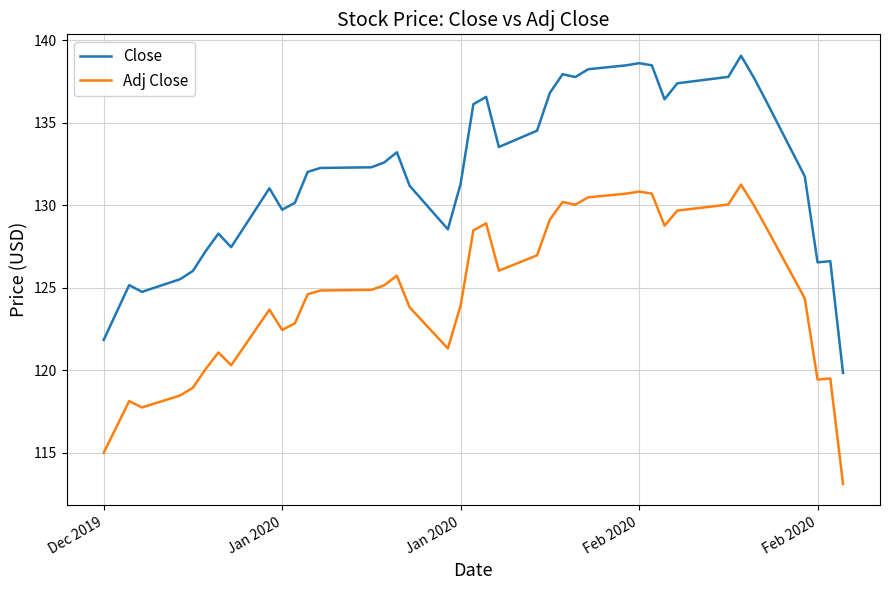

Which series has the widest spread of values?

Close